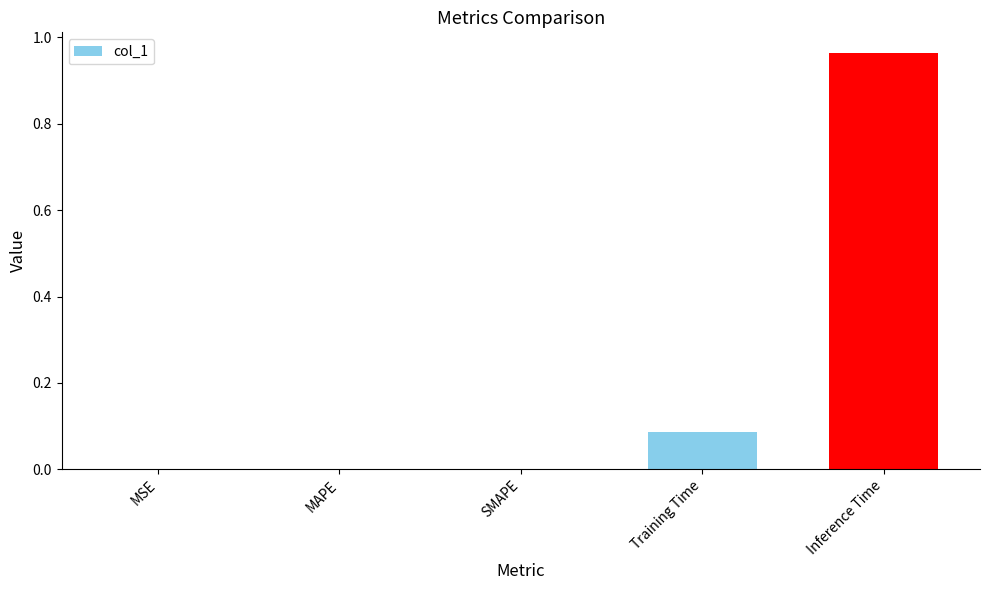

Which category has the highest value across all series?

Inference Time